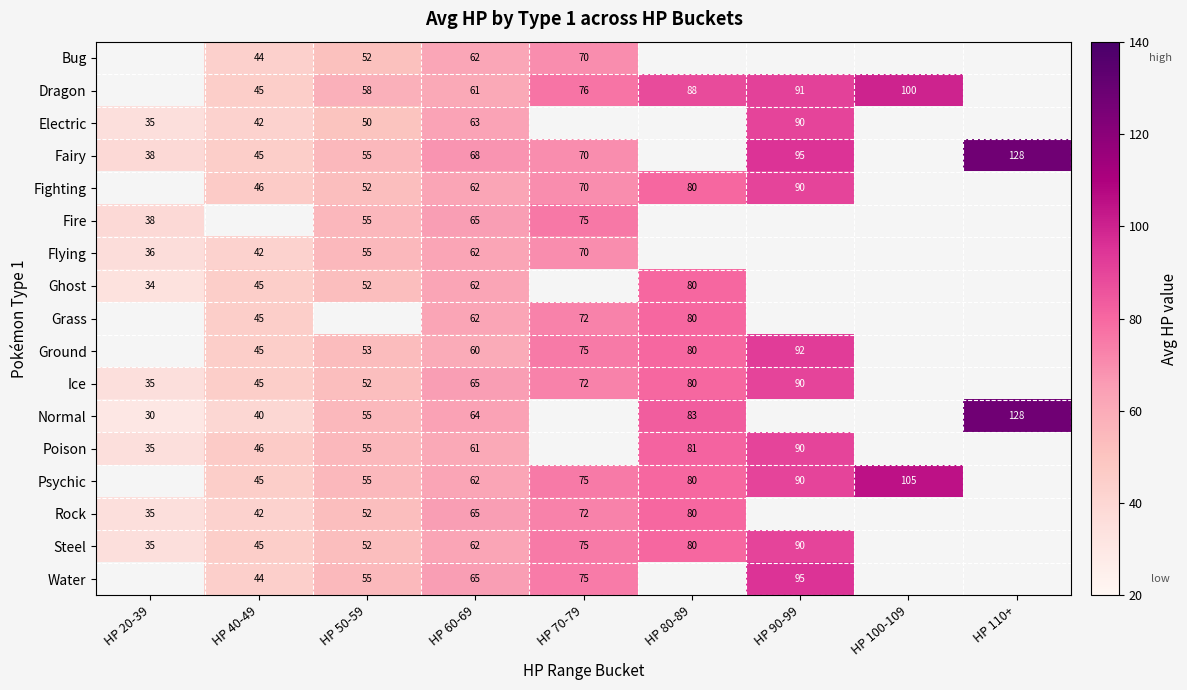

Is the value of Steel at HP 80-89 greater than the value of Electric at HP 90-99?

No